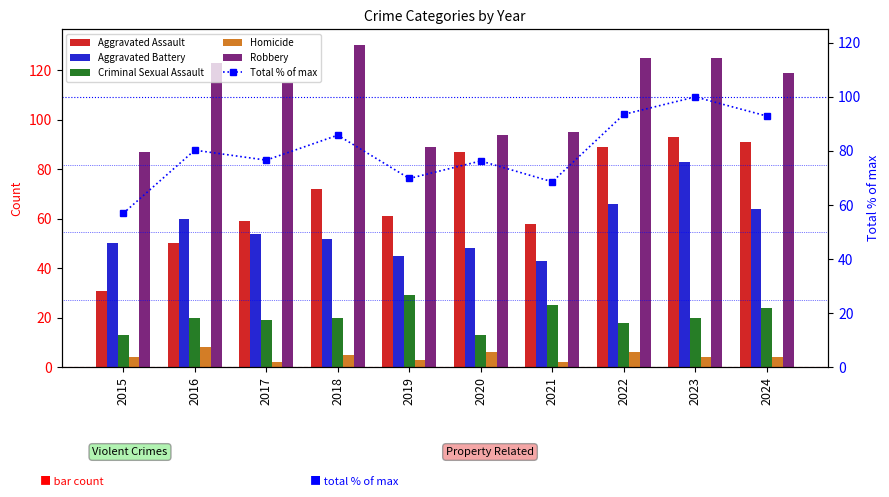

What is the difference between the maximum and second lowest values in the Robbery series?

41